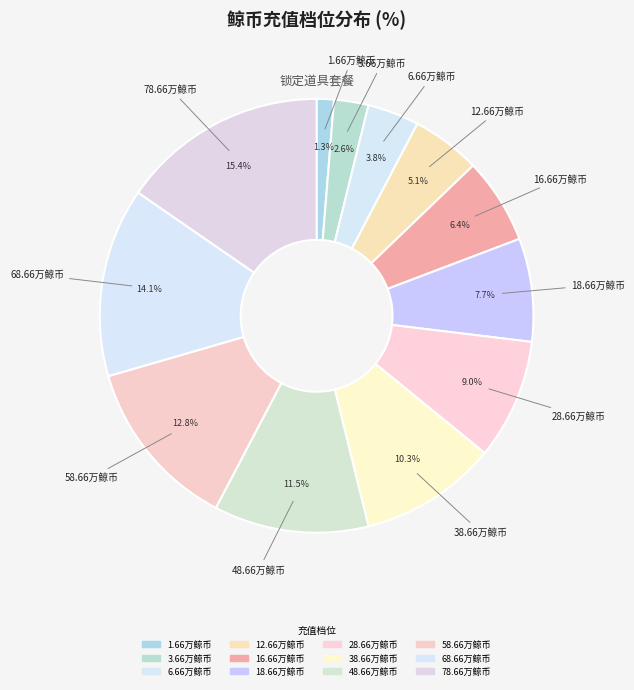

Which category has the biggest portion of the pie?

78.66万鲸币